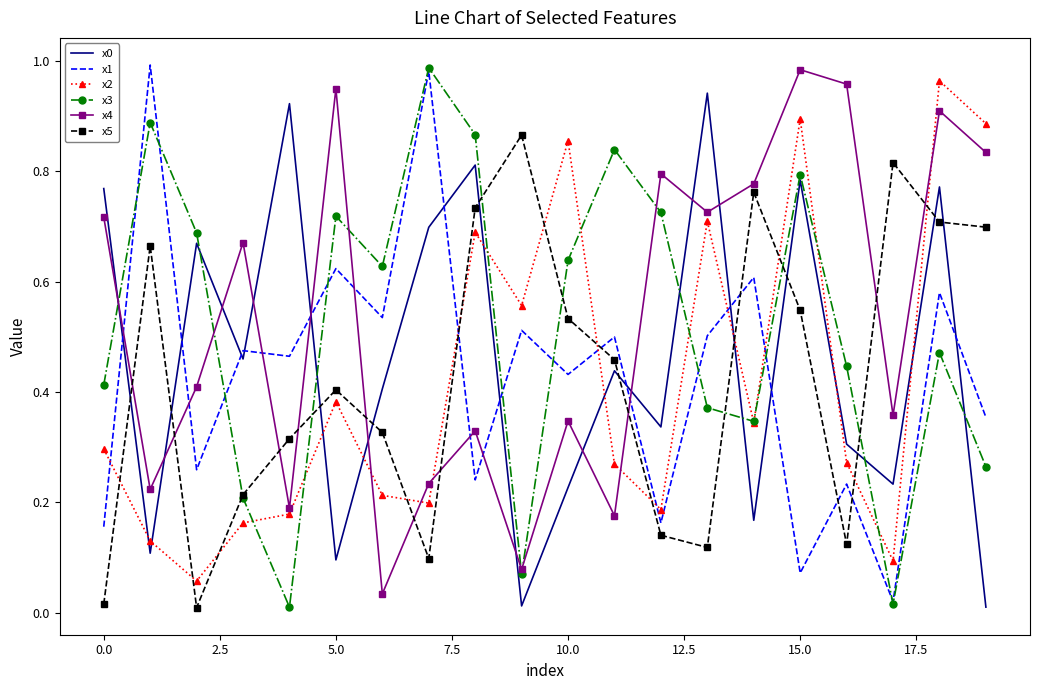

True or false: x4 and x1 intersect in this chart.

True